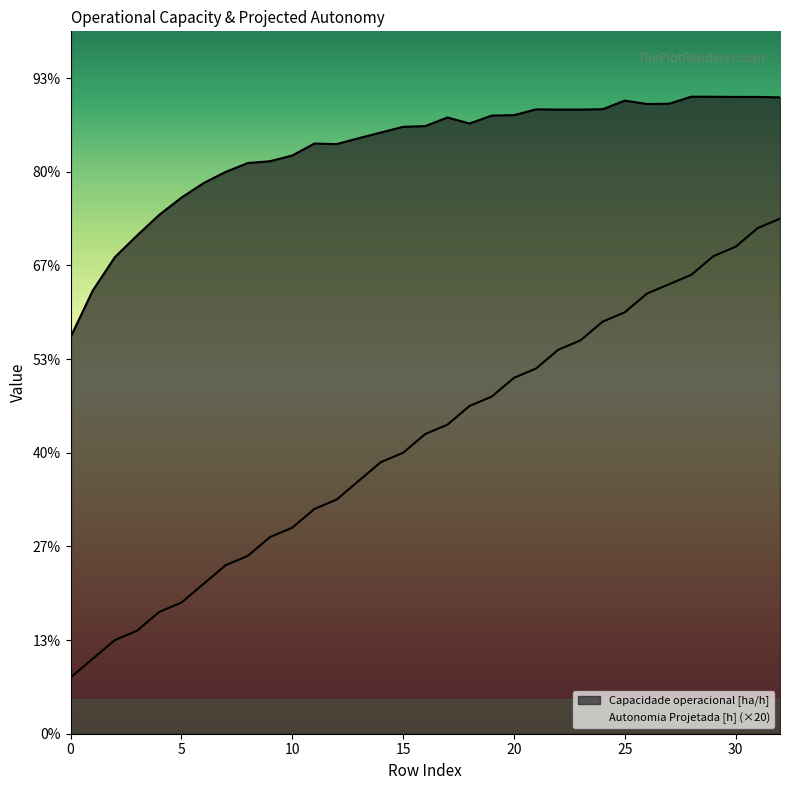

How many lines are shown in the chart?

2